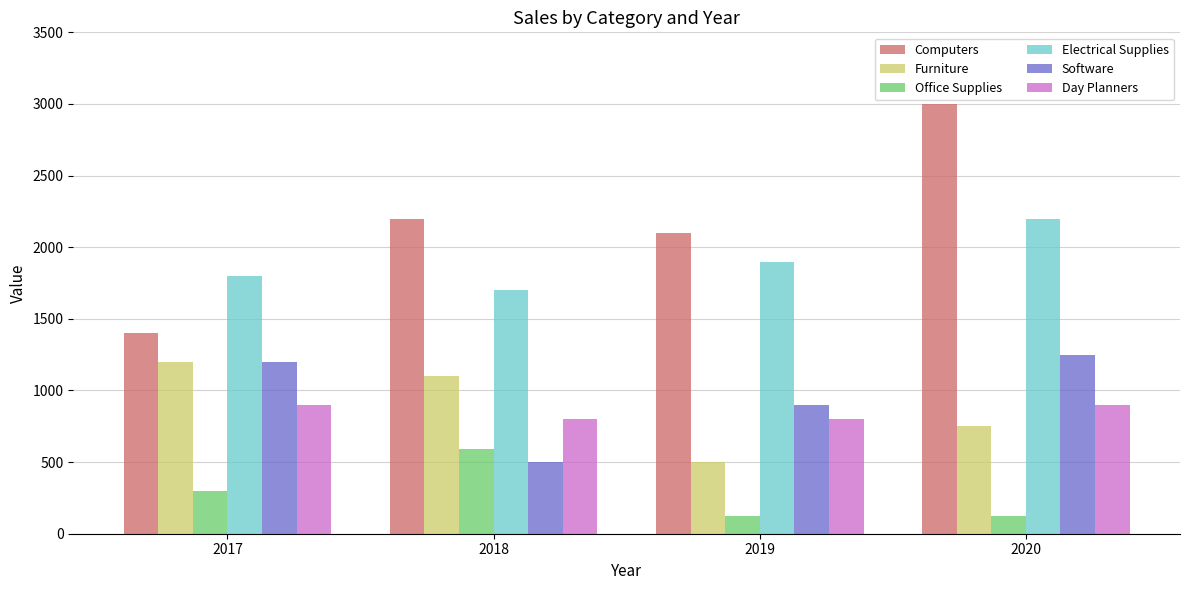

How many Electrical Supplies values are between 1800 and 2200?

3